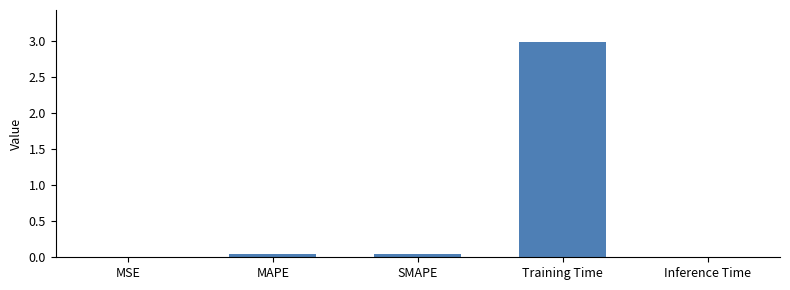

True or false: the data shows 0.0 at Inference Time.

True